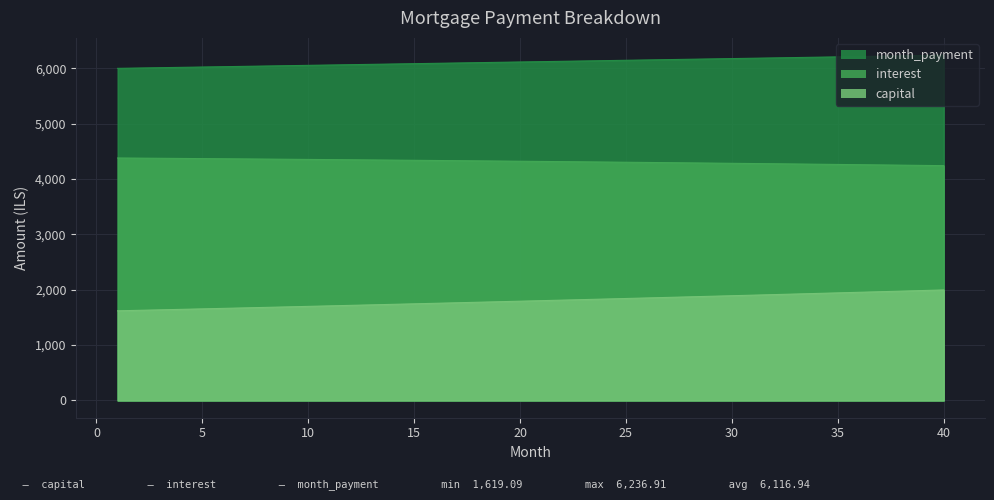

What is the change in value from 26 to 32?

-23.6